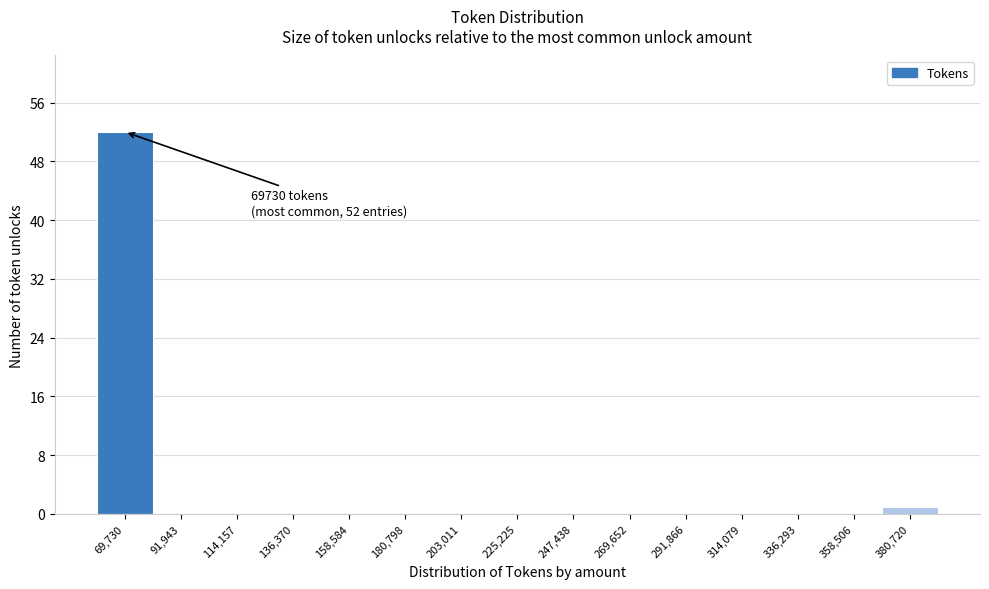

Reading right to left, extract all data points from this chart.

380,720=1	358,506=0	336,293=0	314,079=0	291,866=0	269,652=0	247,438=0	225,225=0	203,011=0	180,798=0	158,584=0	136,370=0	114,157=0	91,943=0	69,730=52